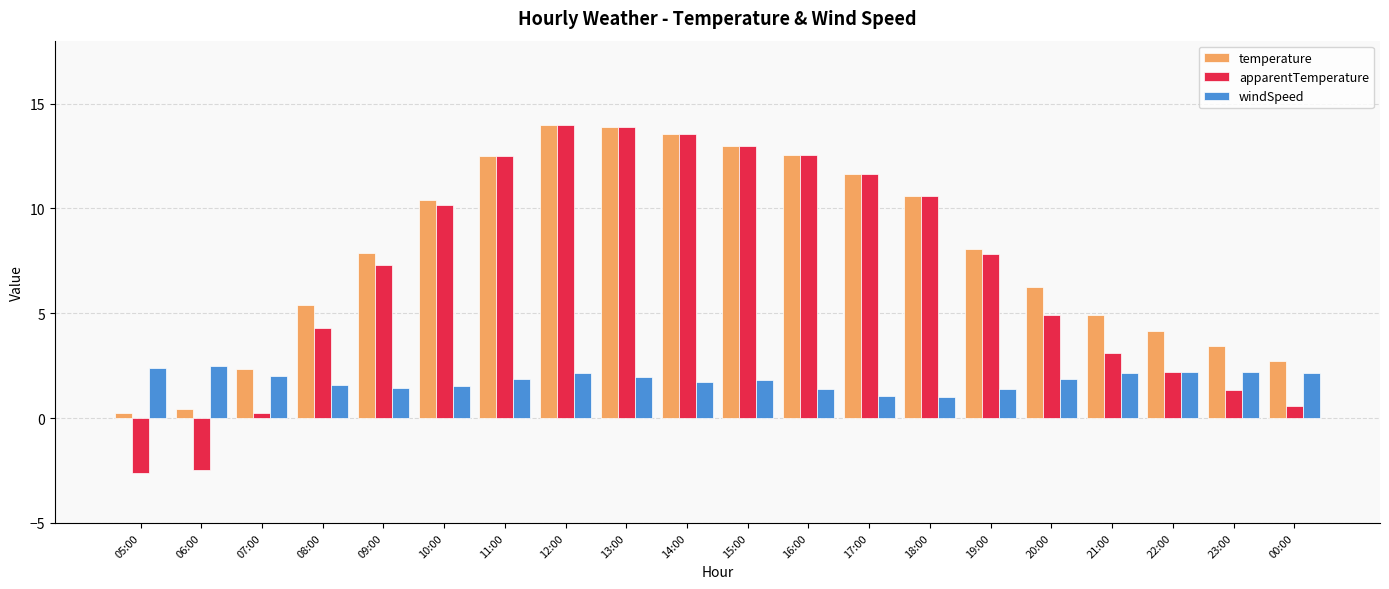

What is the sum of the temperature values at 09:00 and 22:00?

12.0